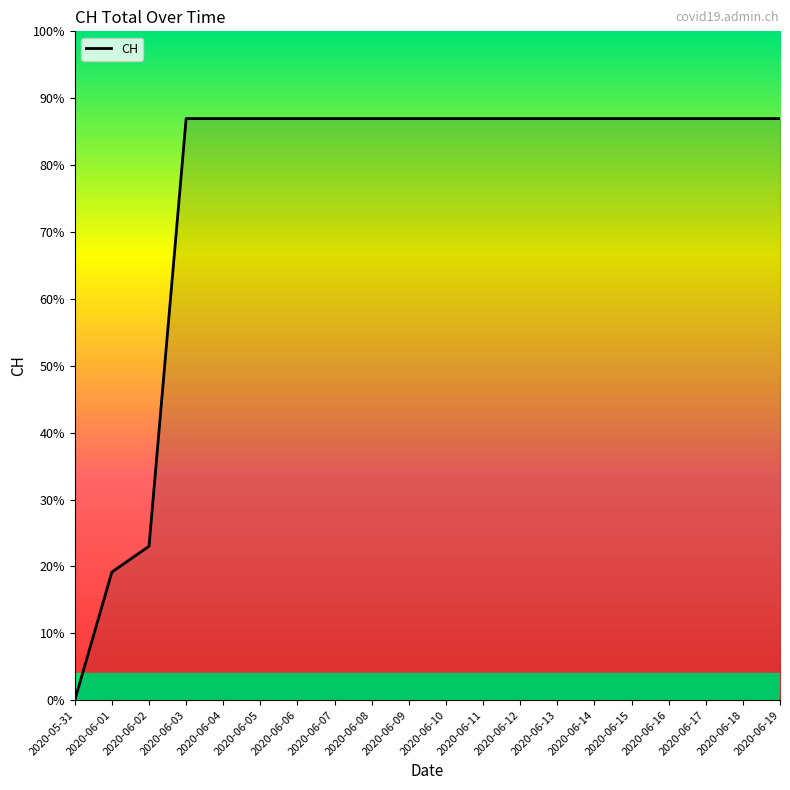

Does the chart have visible grid lines?

No